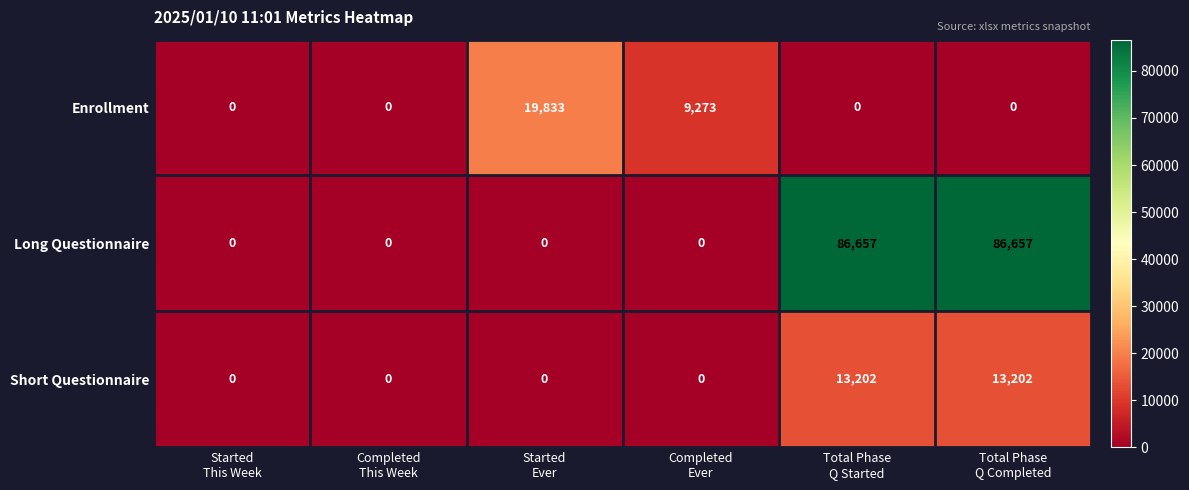

How many positive values does the Long Questionnaire series have?

2